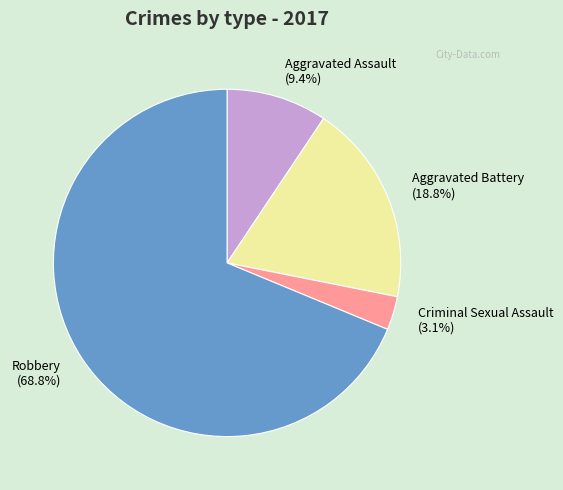

To the nearest percent, what is the difference between the Criminal Sexual Assault and Aggravated Battery slice percentages?

16%